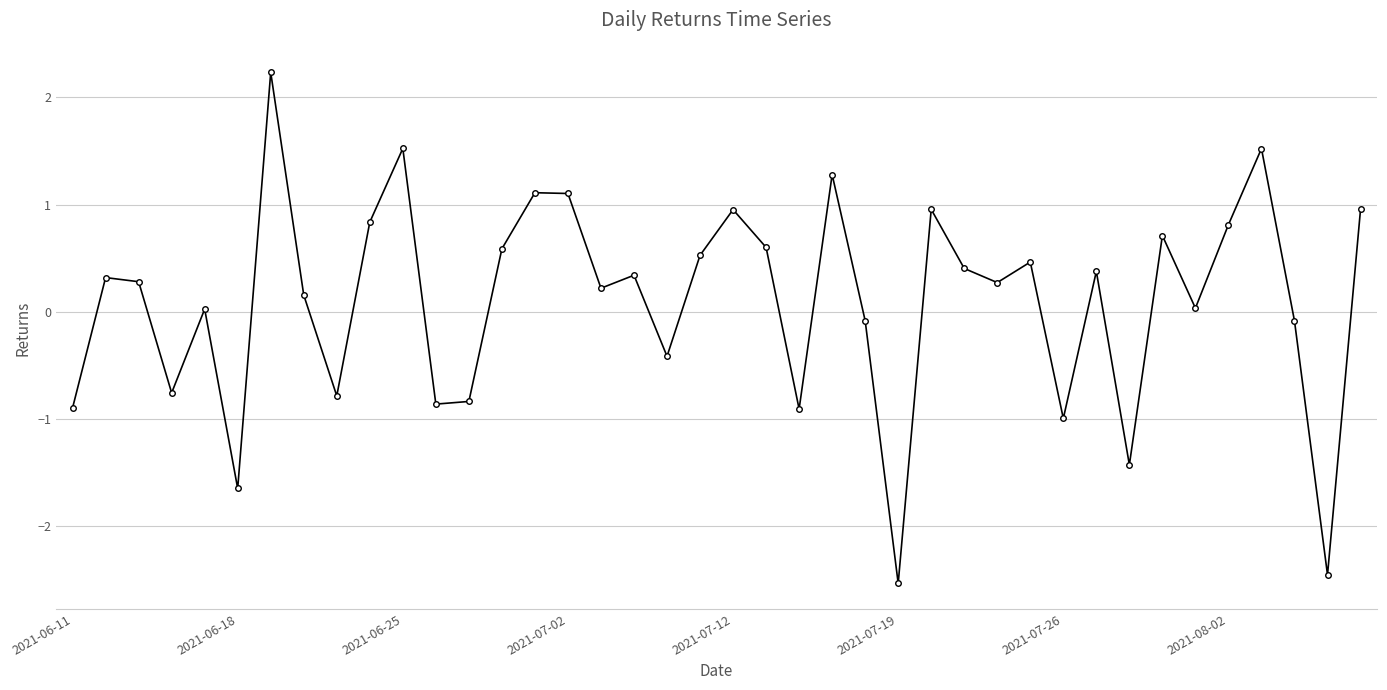

What is the difference between the second highest and minimum values?

4.1